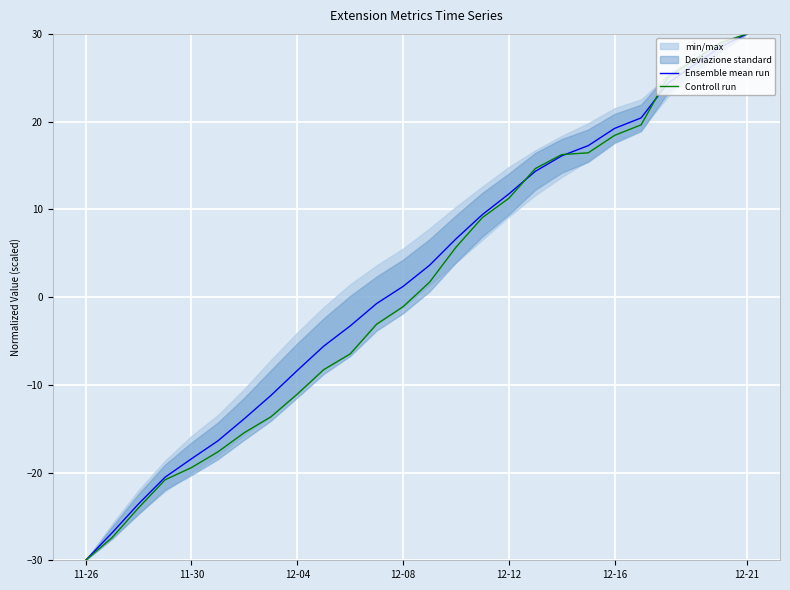

What is the minimum value for Ensemble mean run?

-30.0